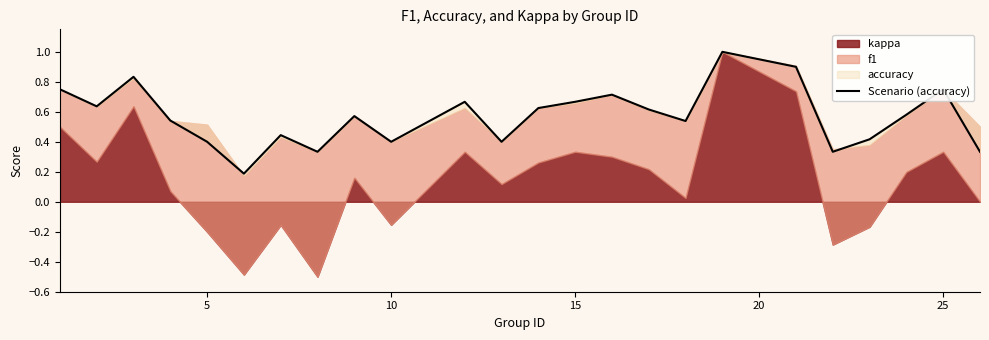

What is the maximum value shown in the chart?

1.0